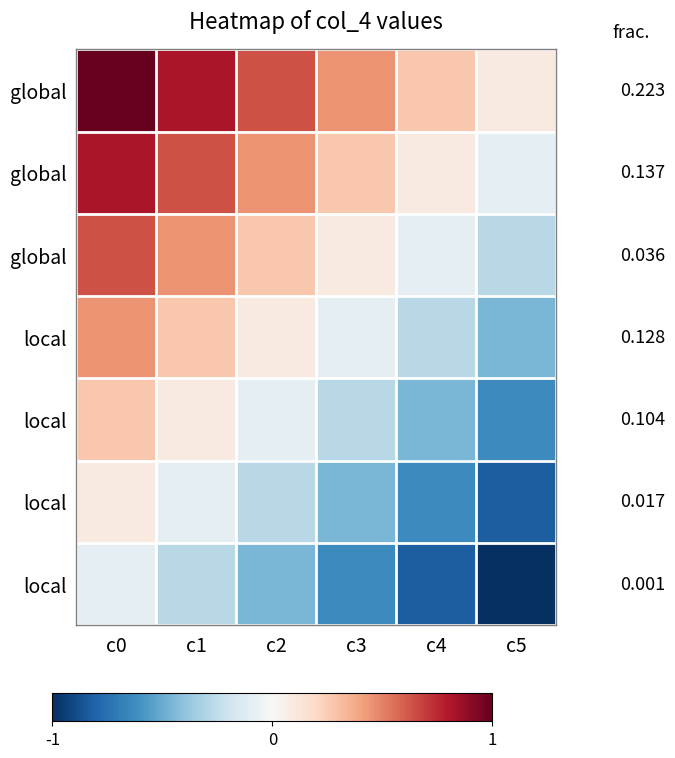

Count the number of data series in this chart.

7